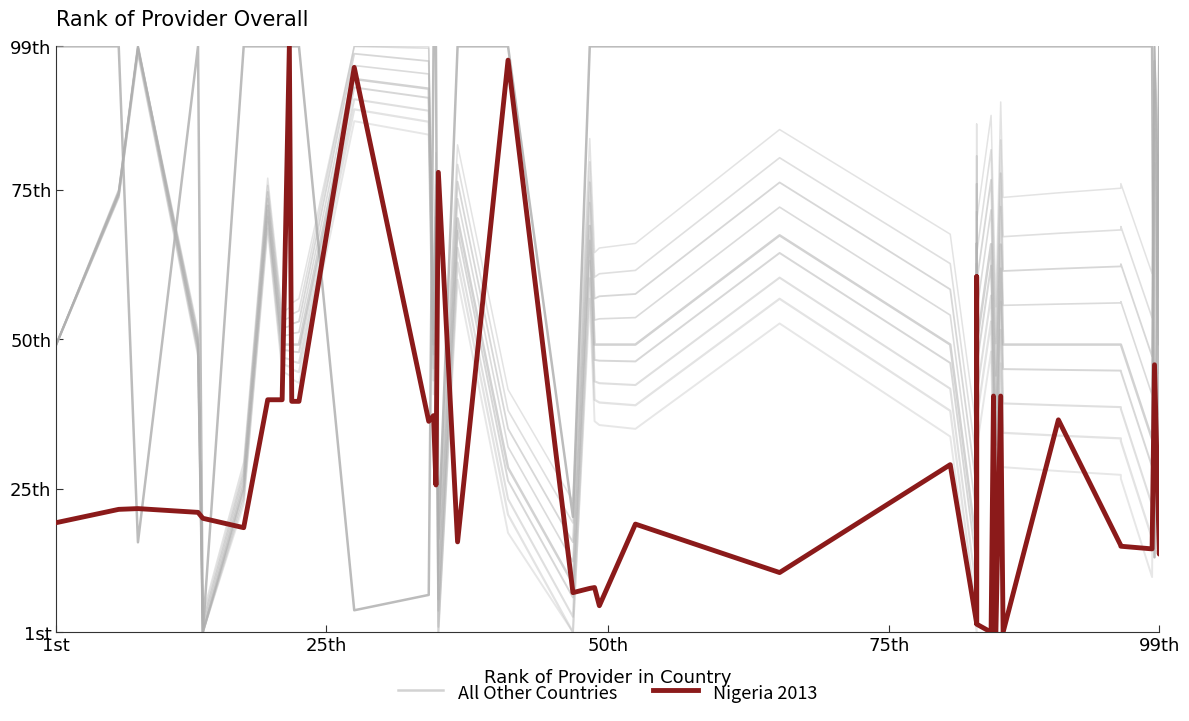

What is the maximum value shown in the chart?

99.0